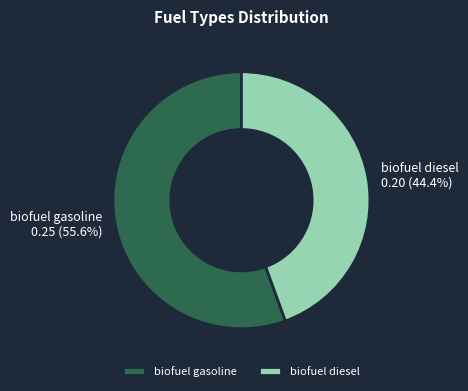

How many slices are in this pie chart?

2